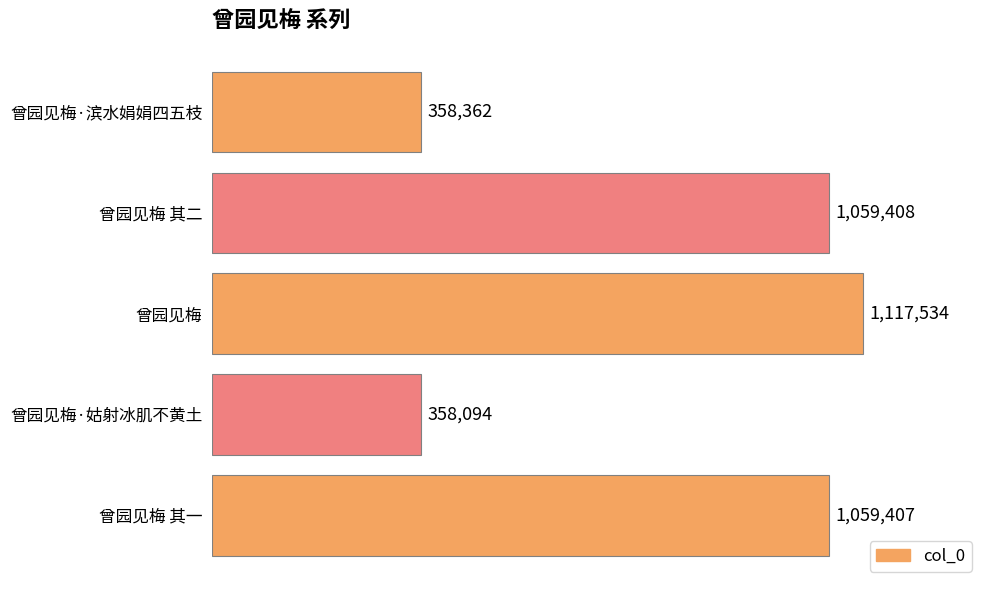

List the labels in order of value, largest first.

曾园见梅, 曾园见梅 其二, 曾园见梅 其一, 曾园见梅·滨水娟娟四五枝, 曾园见梅·姑射冰肌不黄土